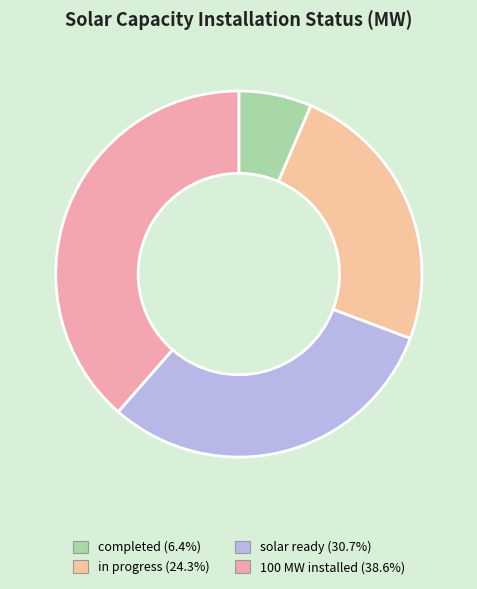

Is in progress the majority of the pie?

No